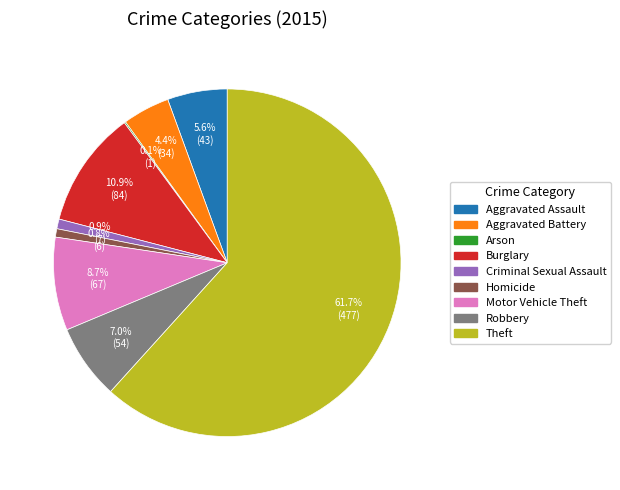

Is Homicide the majority of the pie?

No